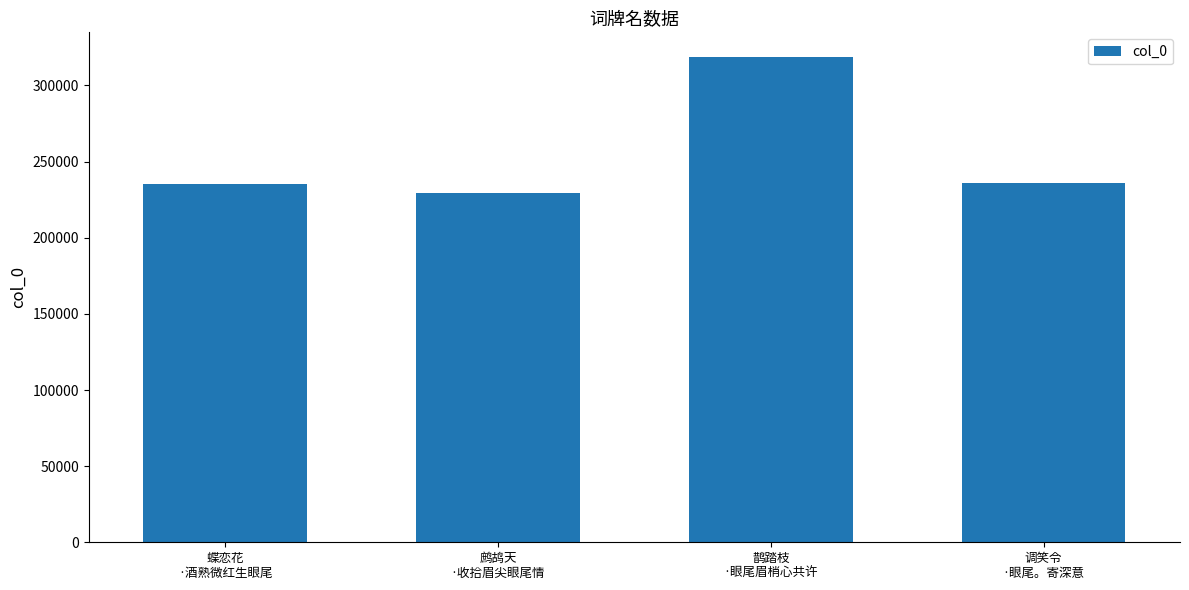

What is the minimum value shown in the chart?

229590